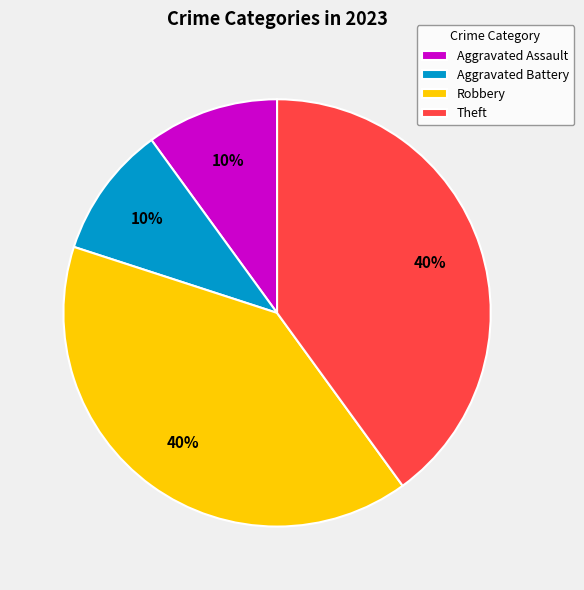

Combined, do Aggravated Assault and Aggravated Battery account for over 50%?

No